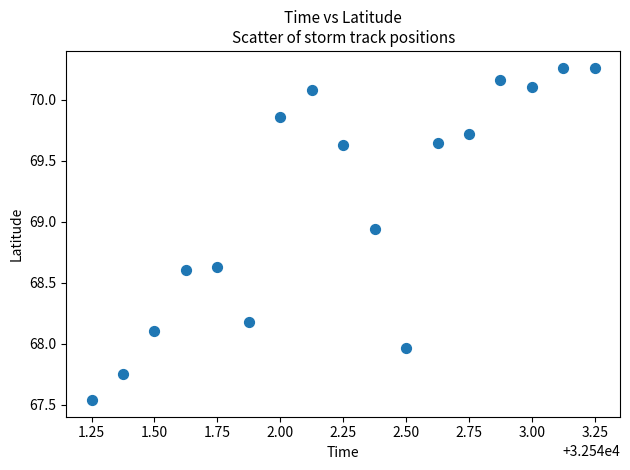

Count the number of points in this scatter plot.

17